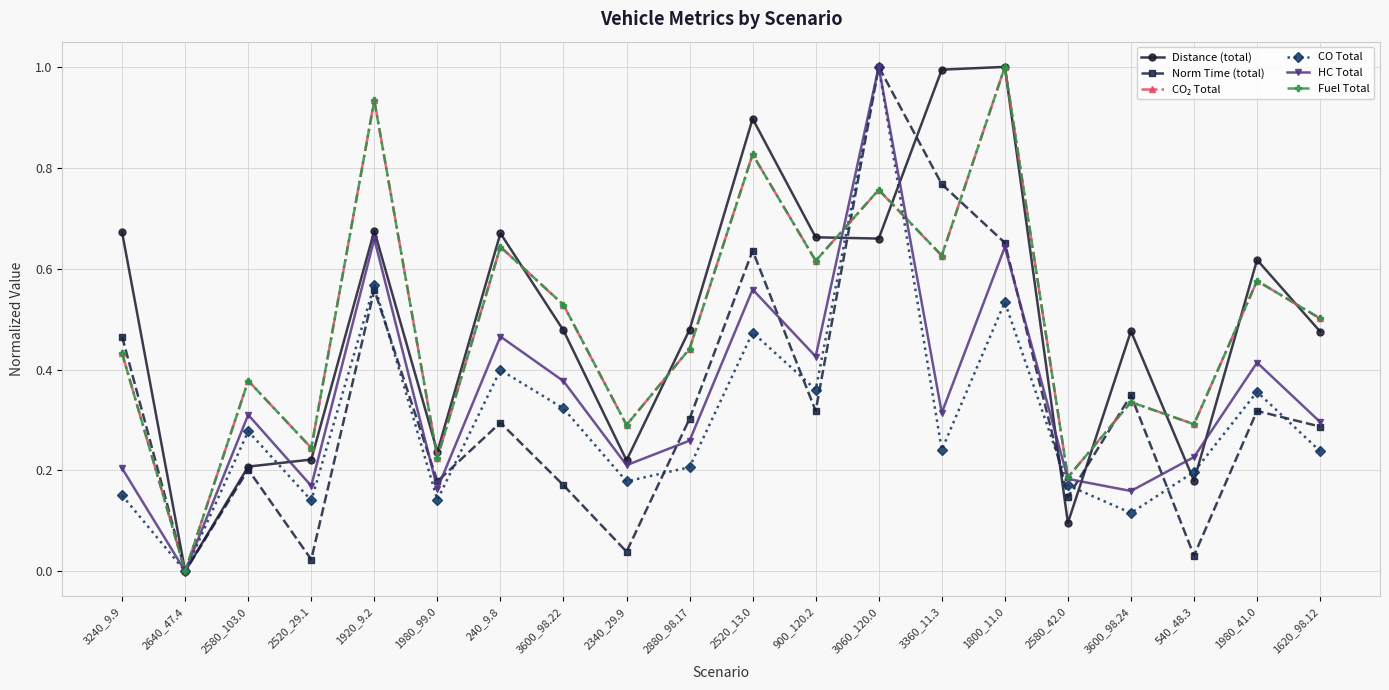

Is the value of Norm Time (total) at 2520_13.0 greater than the value of CO Total at 3600_98.22?

Yes